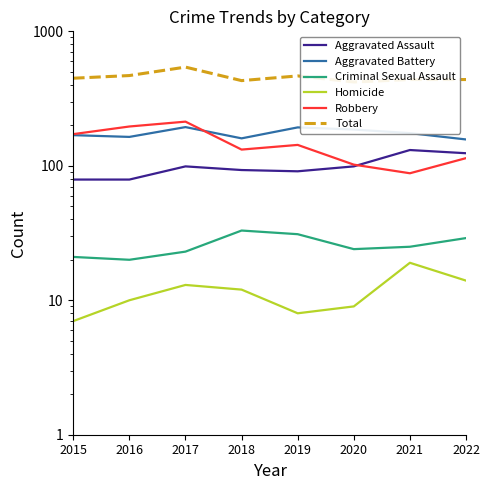

At which label does Criminal Sexual Assault first exceed 25?

2018